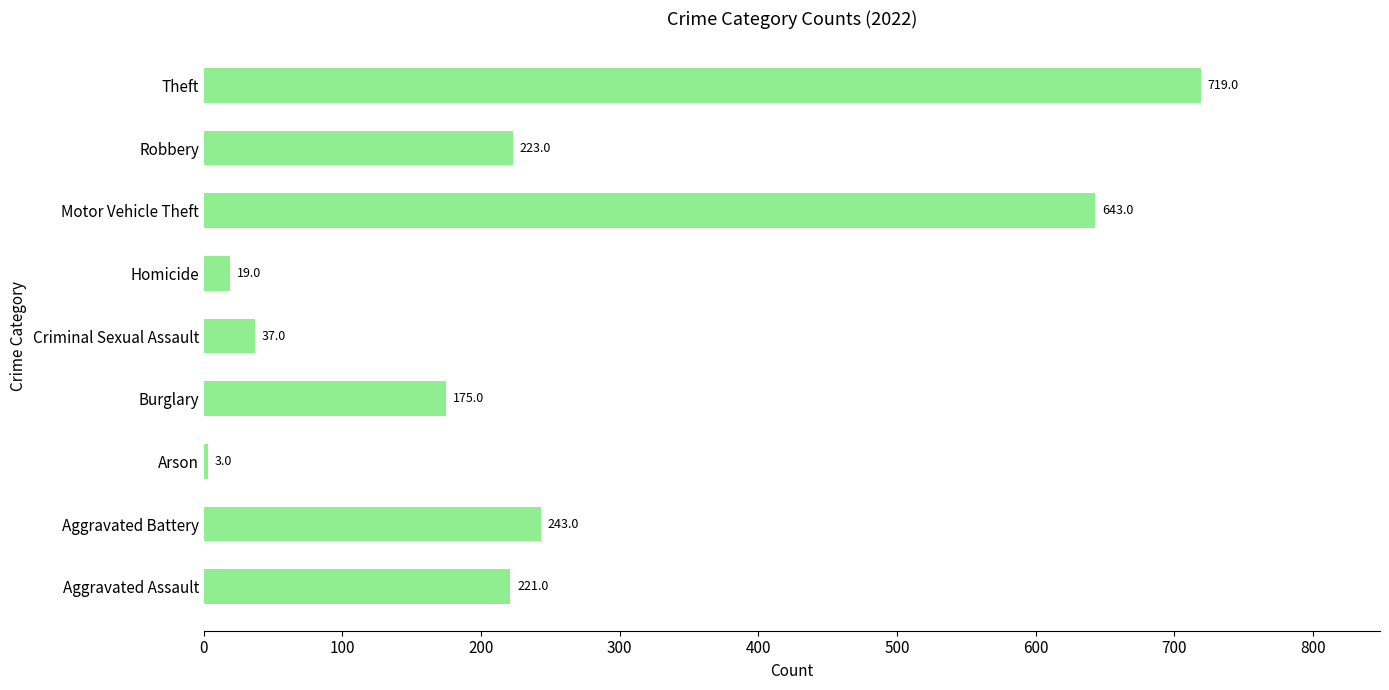

Approximately how many times larger is the value at Burglary compared to Criminal Sexual Assault?

4.7